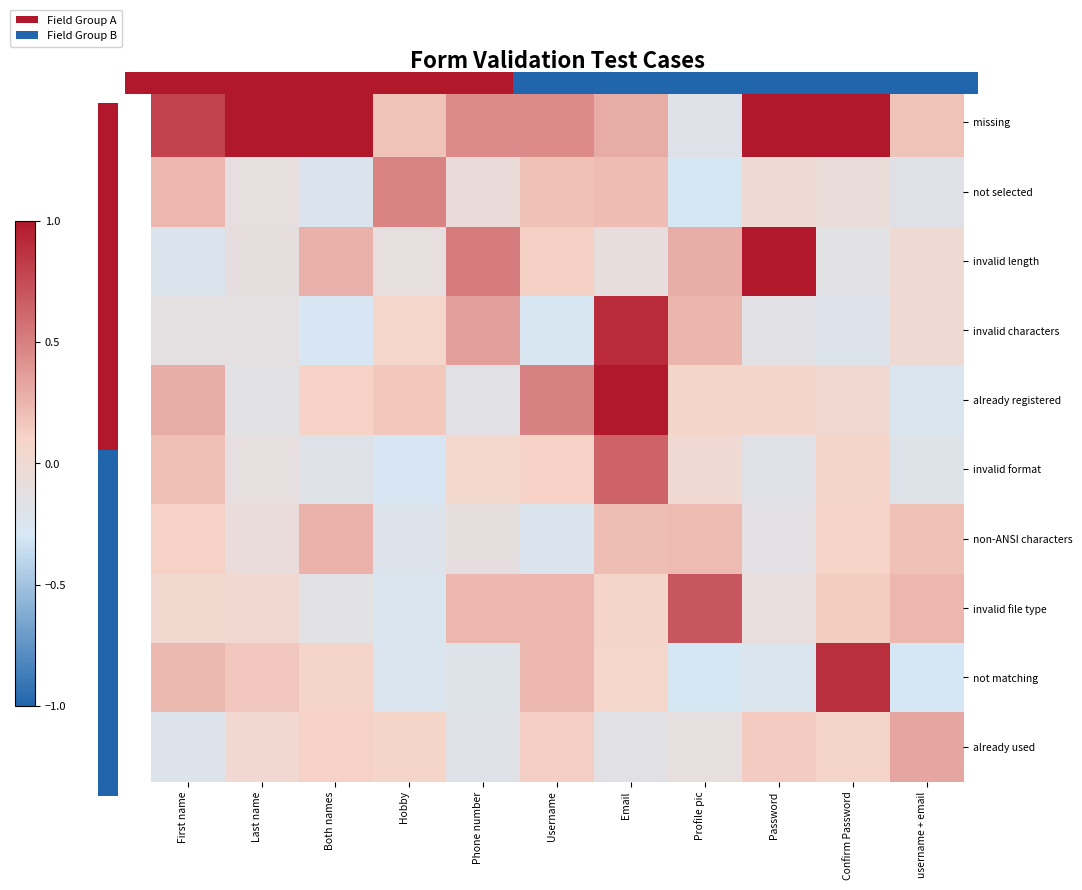

How many distinct data groups are displayed?

10